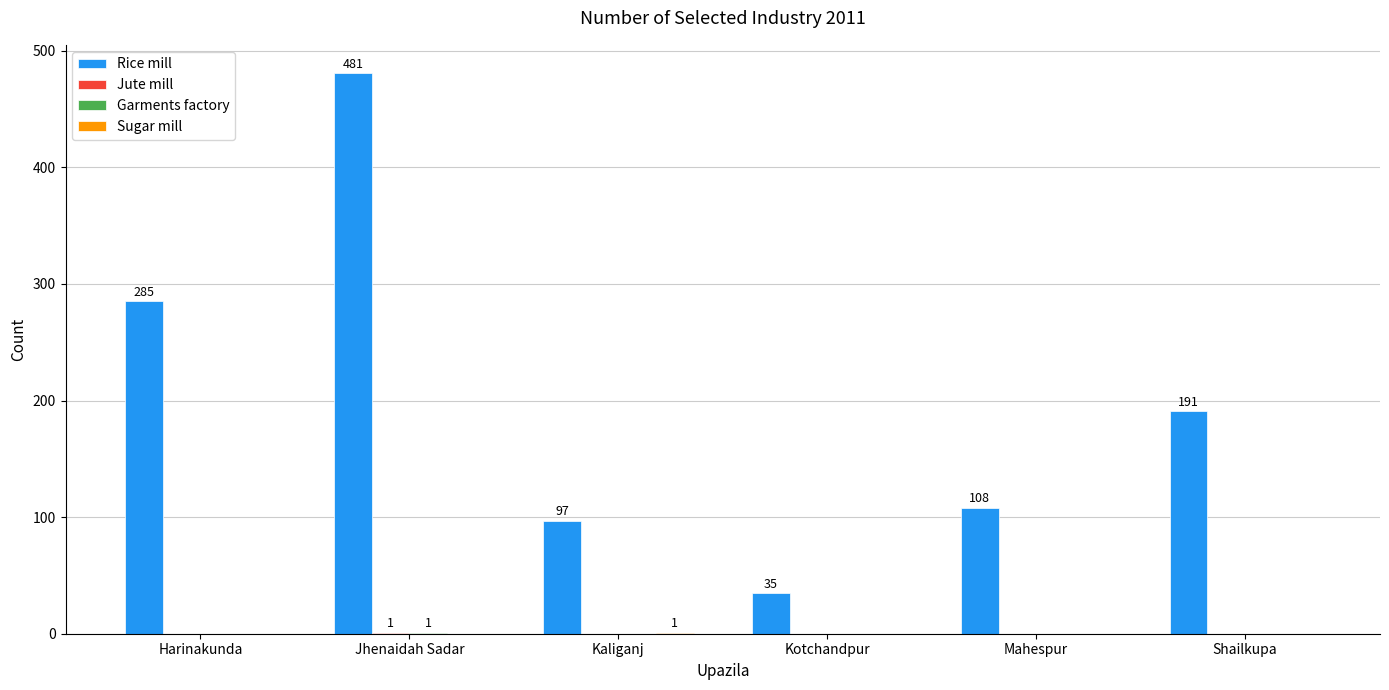

What is the maximum value shown in the chart?

481